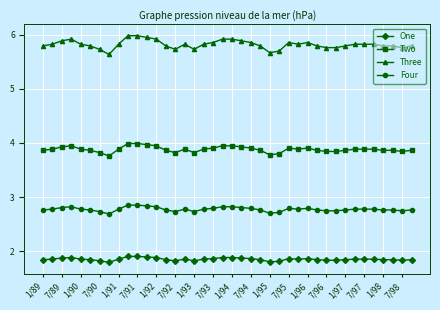

What is the value of the Three point at the 4th from the left?

5.9